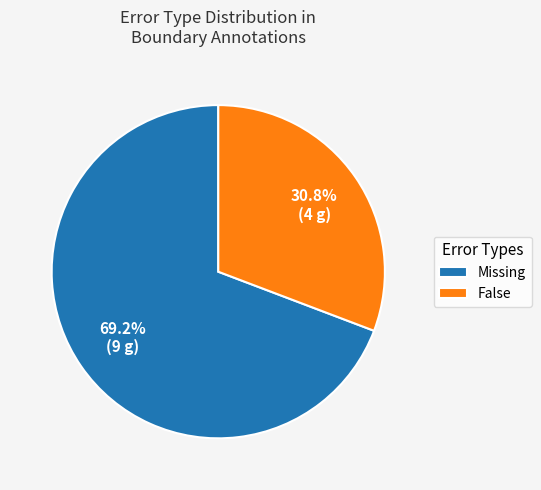

Does Missing account for over 50% of the chart?

Yes